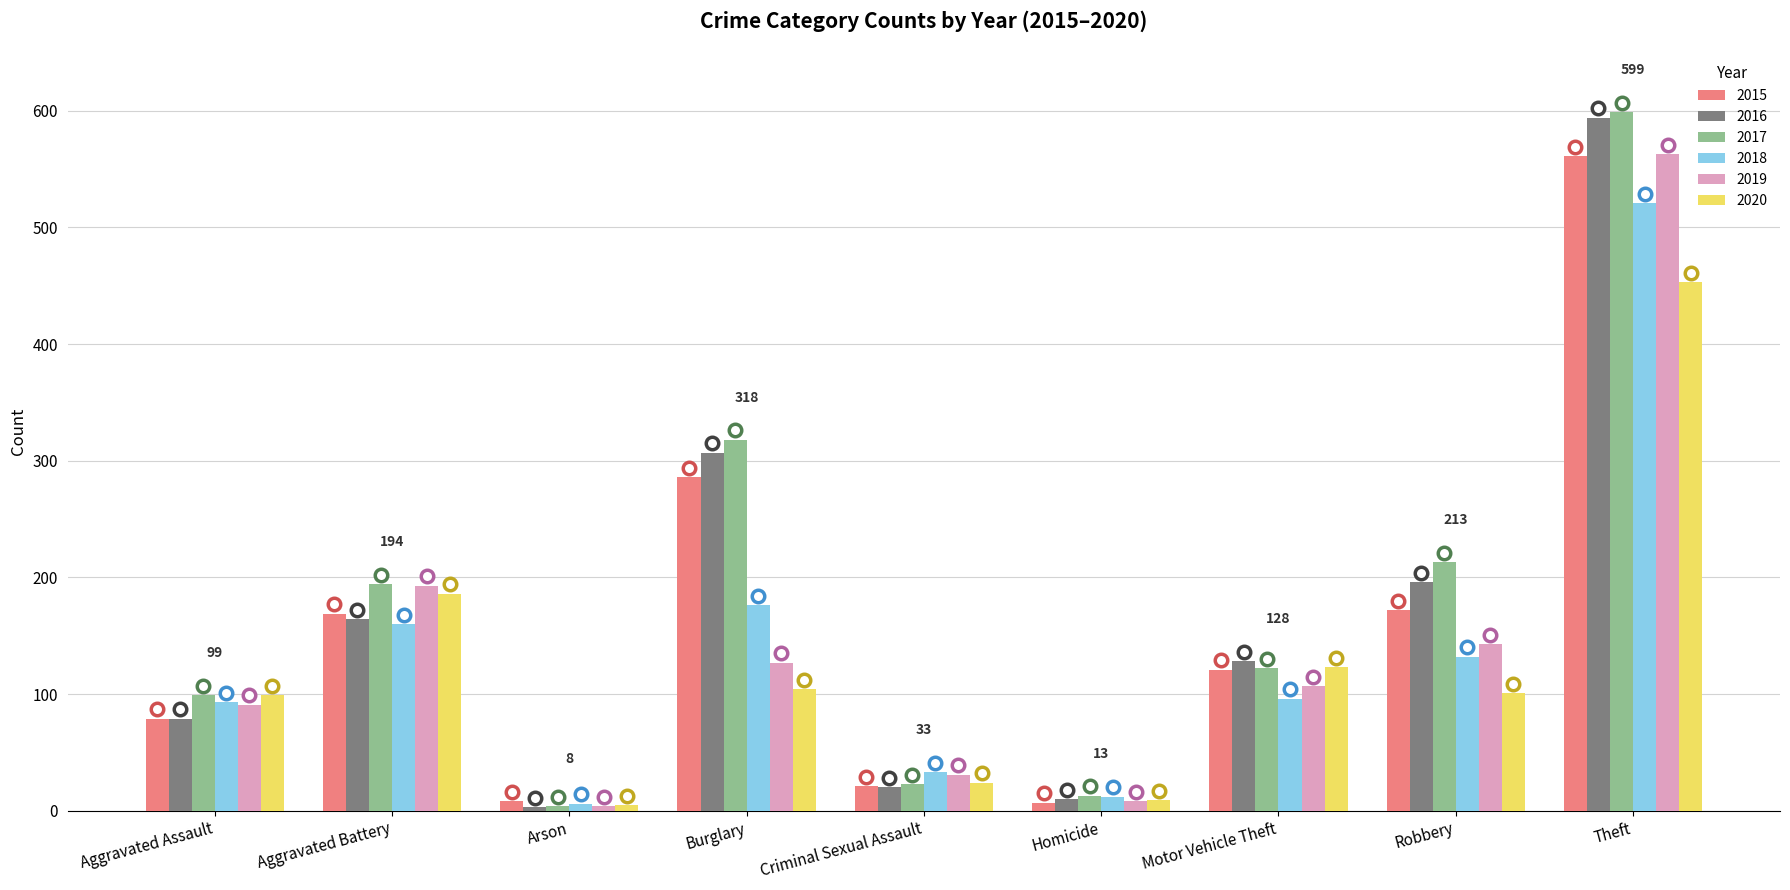

At which category is the sum across all series the highest?

Theft